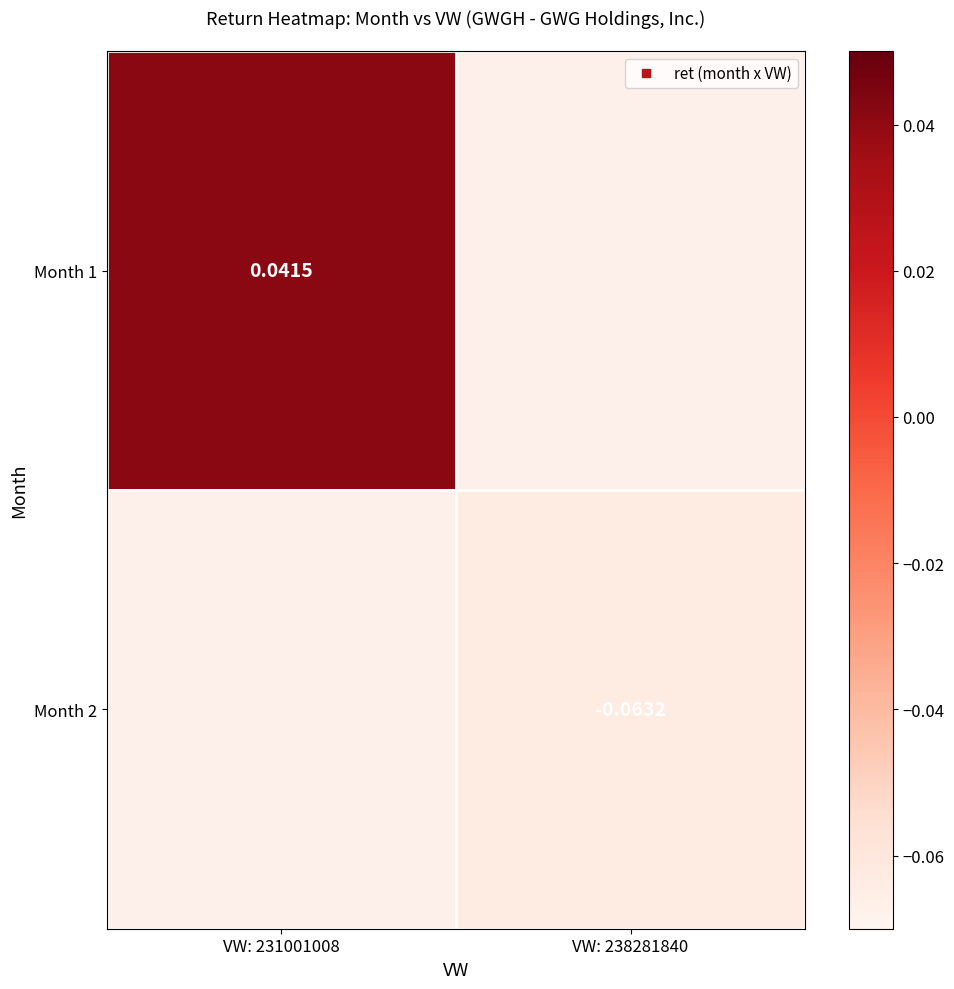

Which category has the lowest value across all series?

VW: 238281840